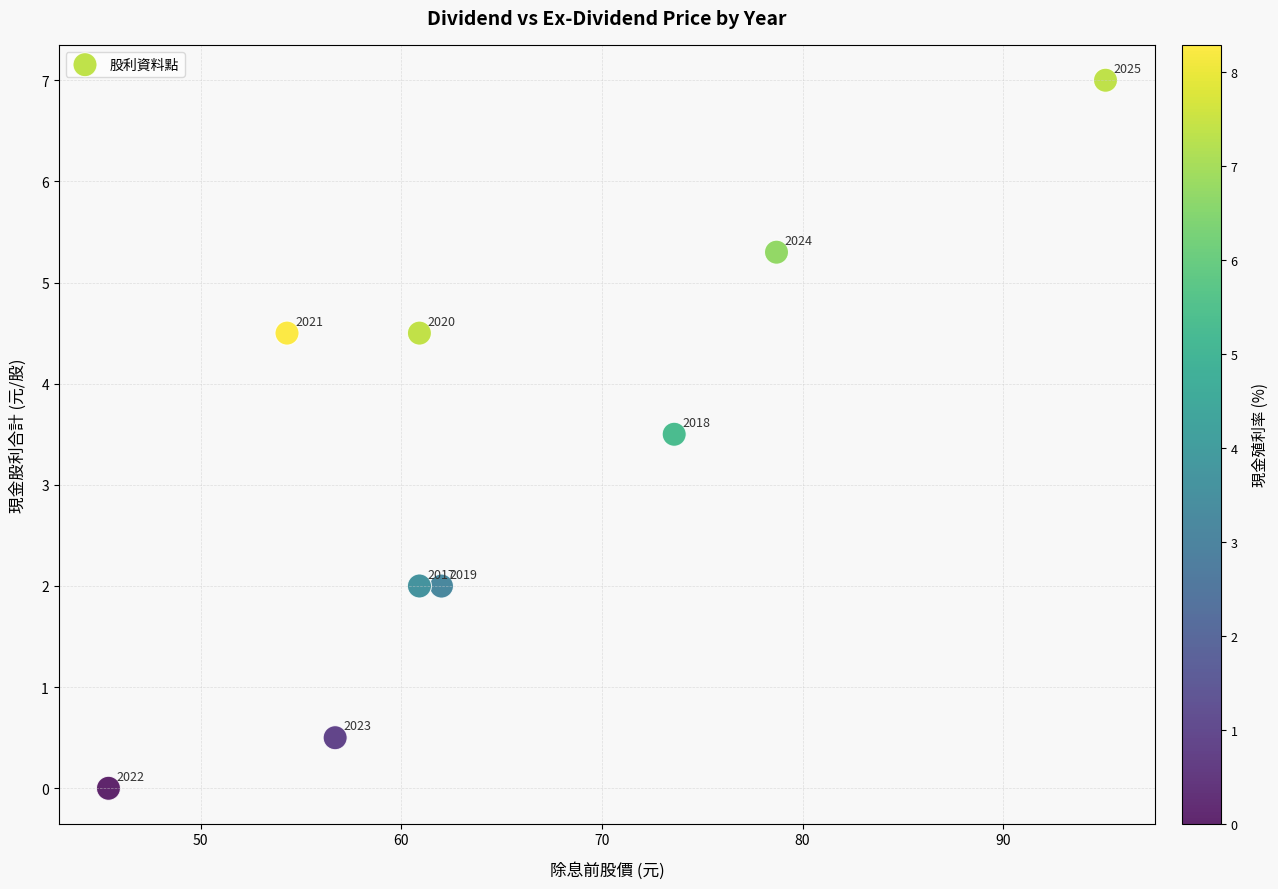

What is the average Y value?

3.3